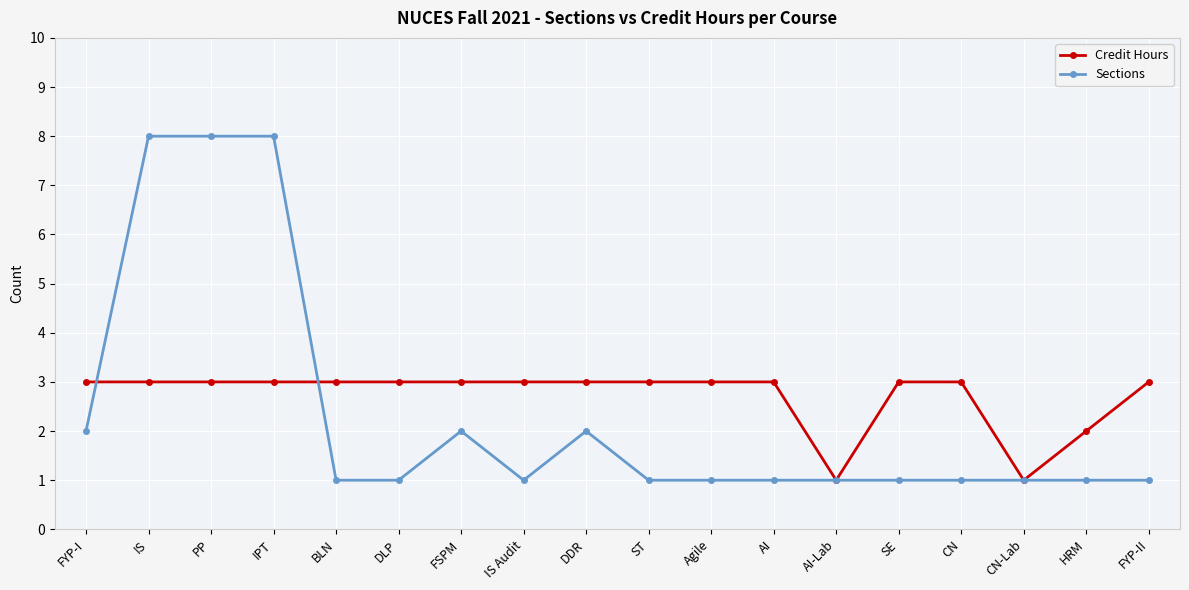

What is the maximum value shown in the chart?

8